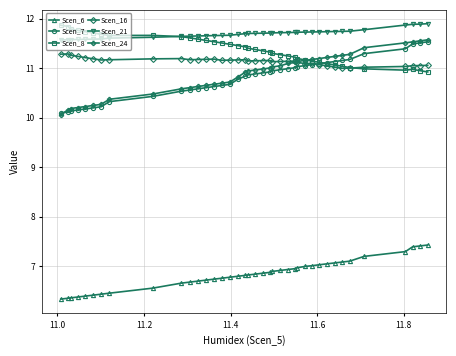

Which series has the largest total across all categories?

Scen_21